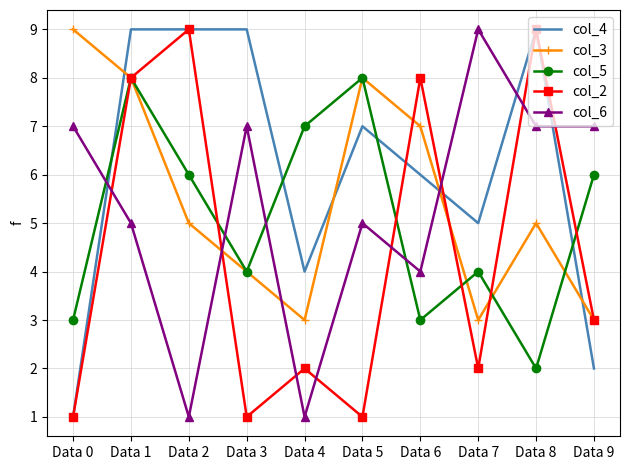

At how many categories does at least one series exceed 2?

10